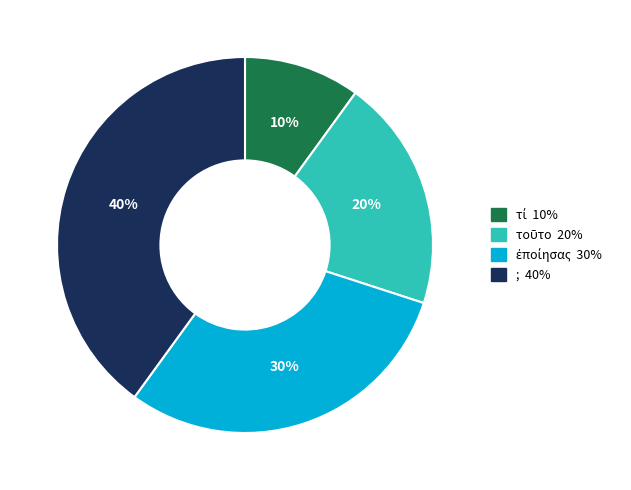

Which slice is the largest?

;